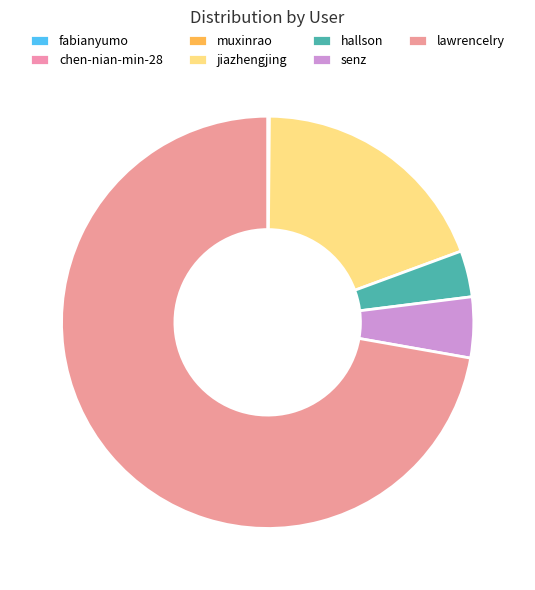

Is it true that senz is 1% of the pie?

False